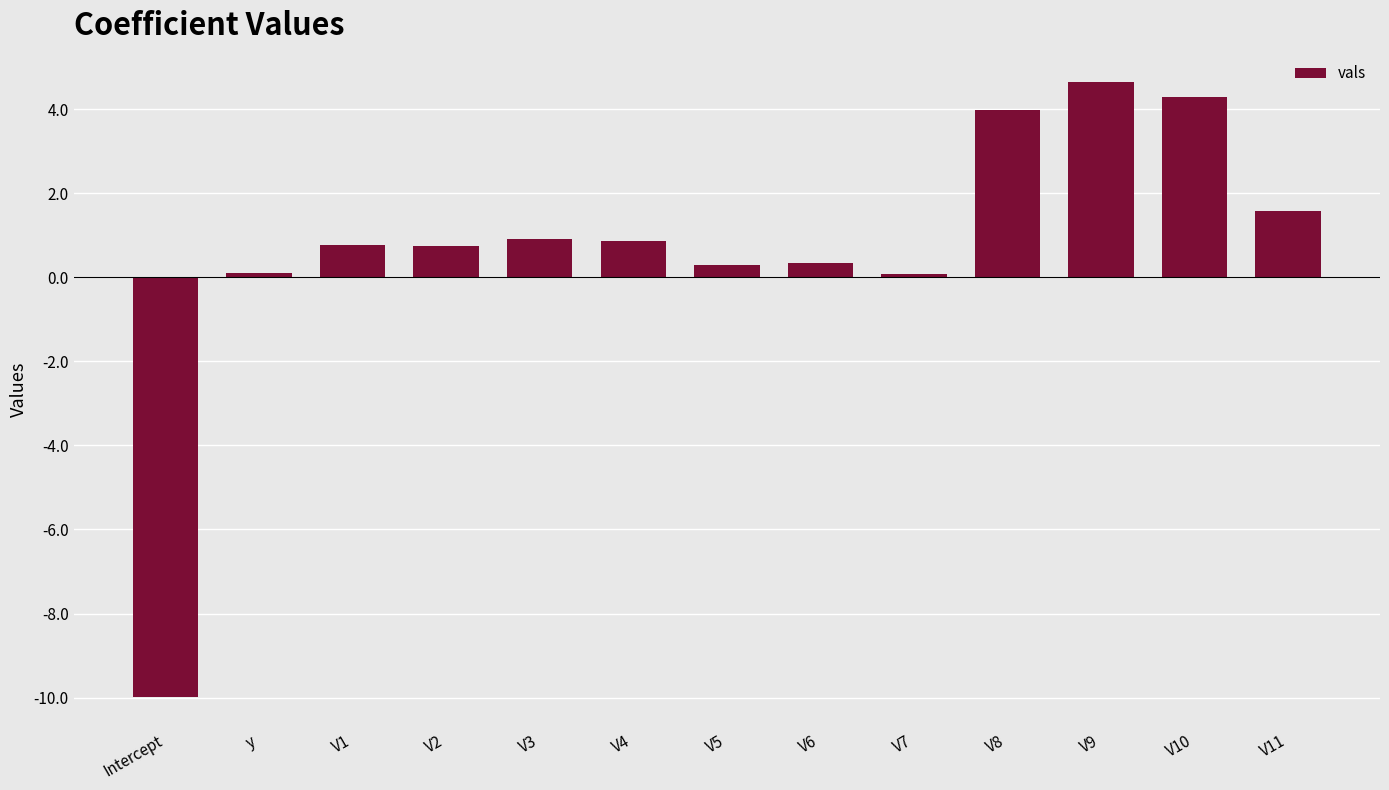

What is the change in value from V3 to V9?

+3.7